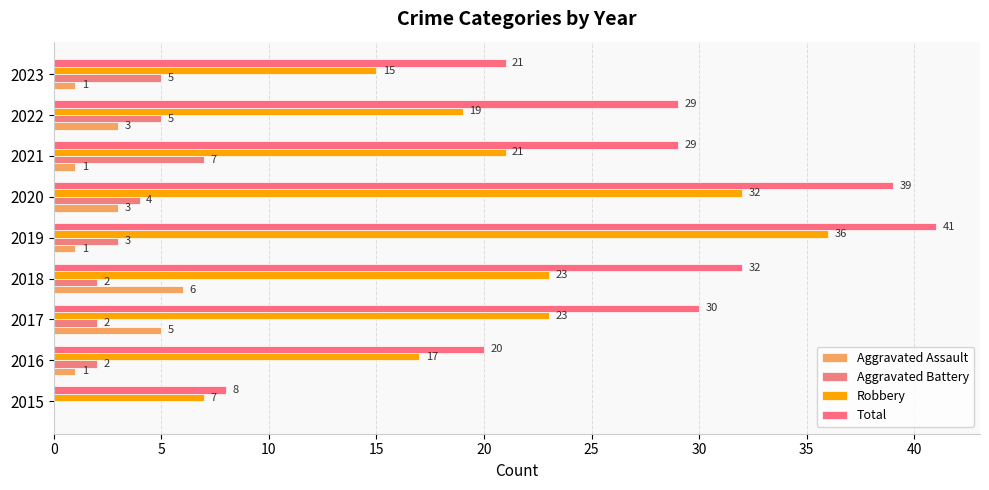

What is the maximum value for Aggravated Battery?

7